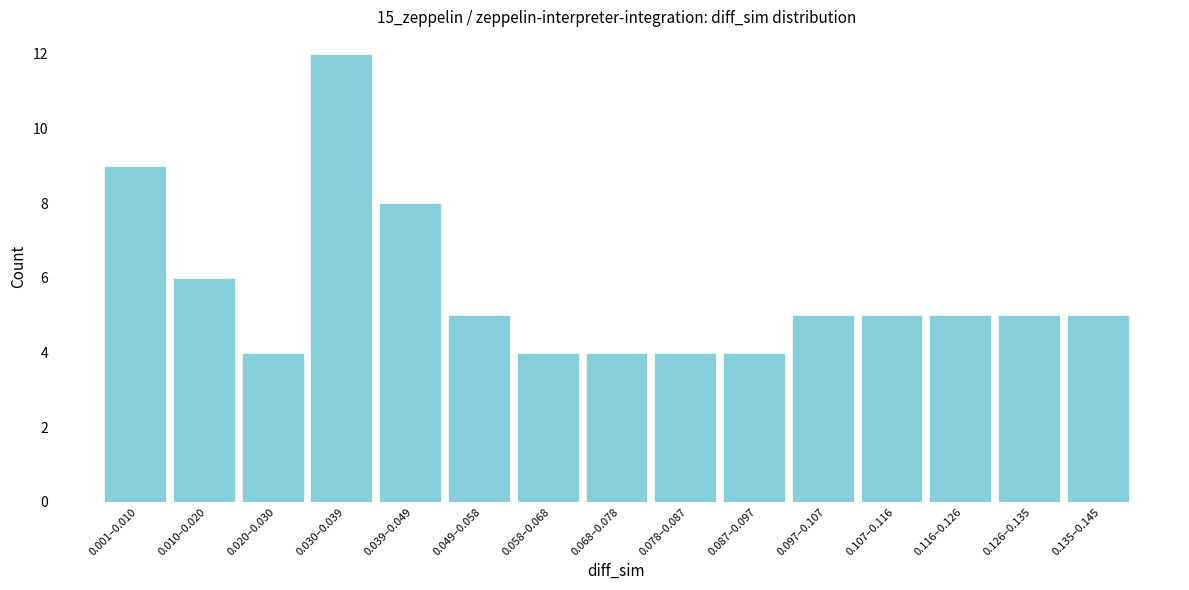

Reading left to right, list all the values displayed in this chart.

9	6	4	12	8	5	4	4	4	4	5	5	5	5	5